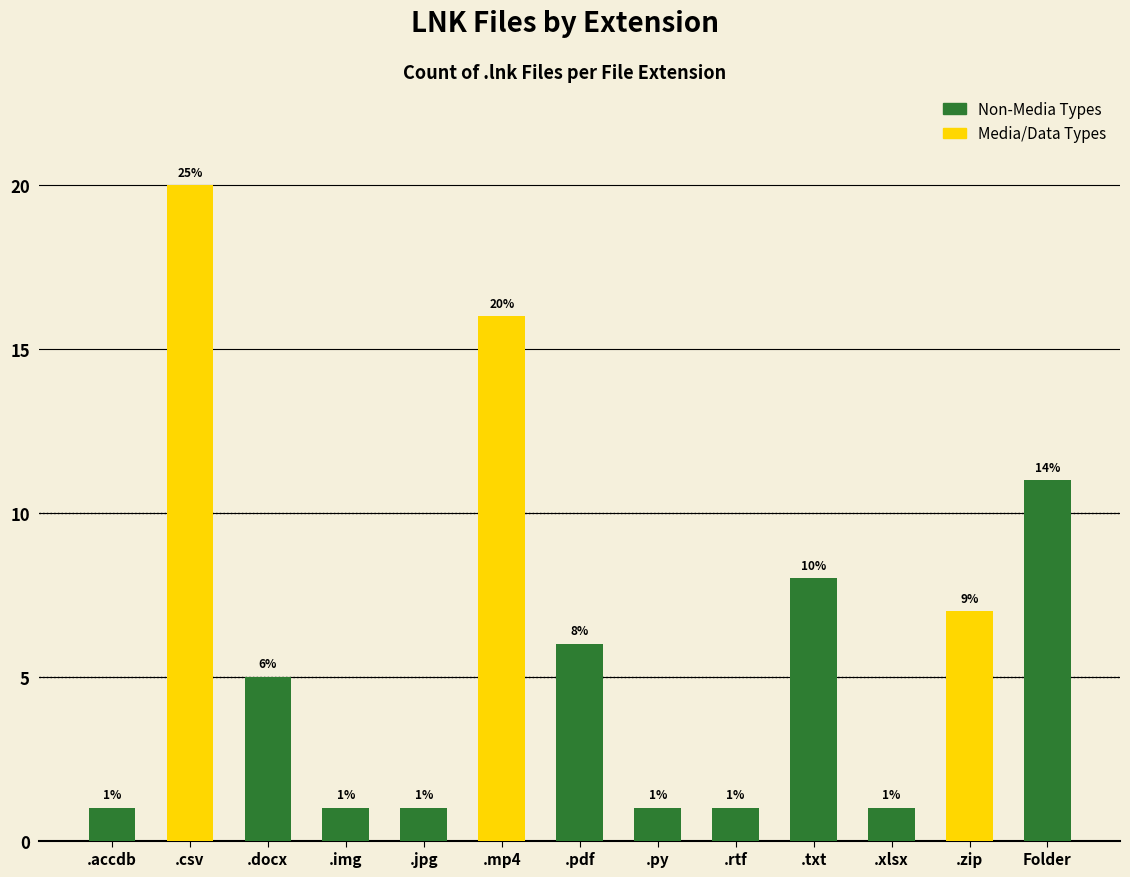

Reading right to left, transcribe all the data shown in this chart.

11	7	1	8	1	1	6	16	1	1	5	20	1